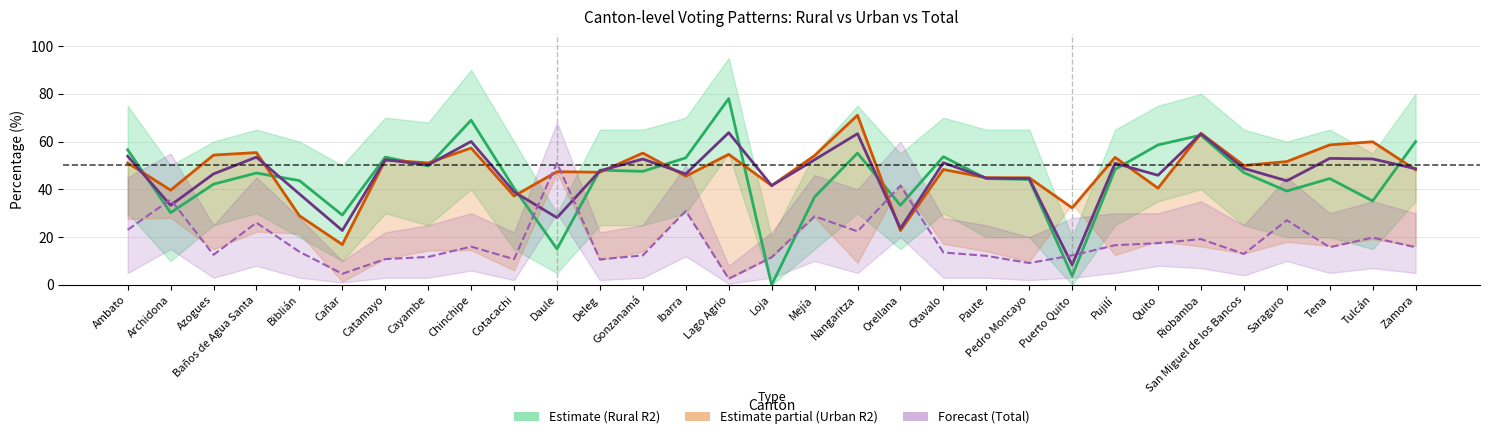

What is the difference between the second highest and minimum values in the CV30T02 (Total R2) series?

54.9